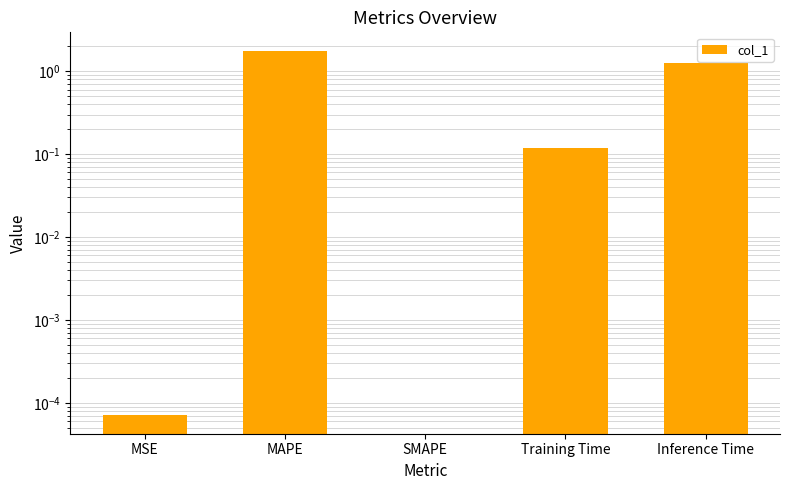

What is the label of the 4th bar from the right?

MAPE